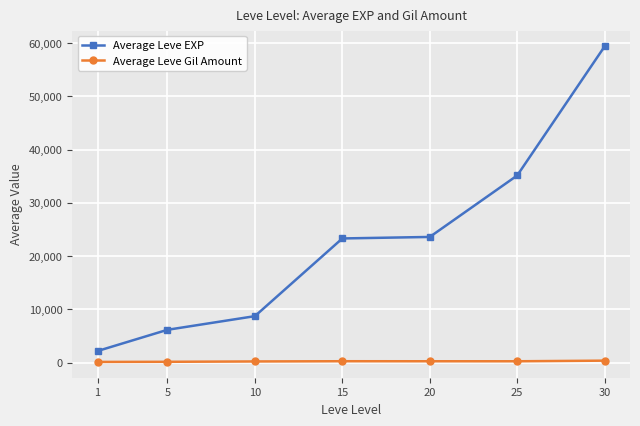

At how many categories does at least one series exceed 33334?

2